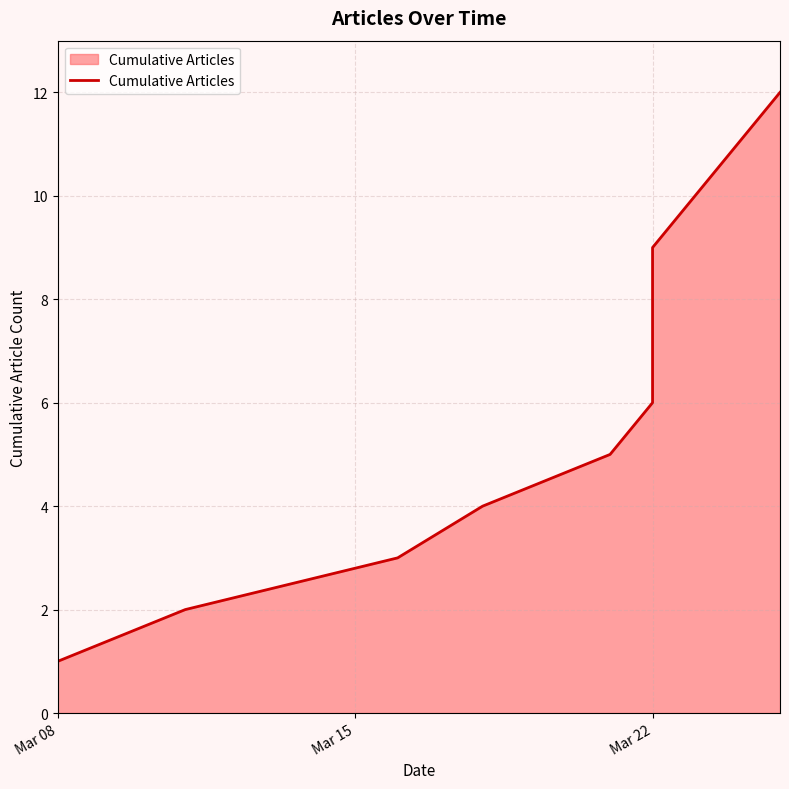

What is the smallest value displayed?

1